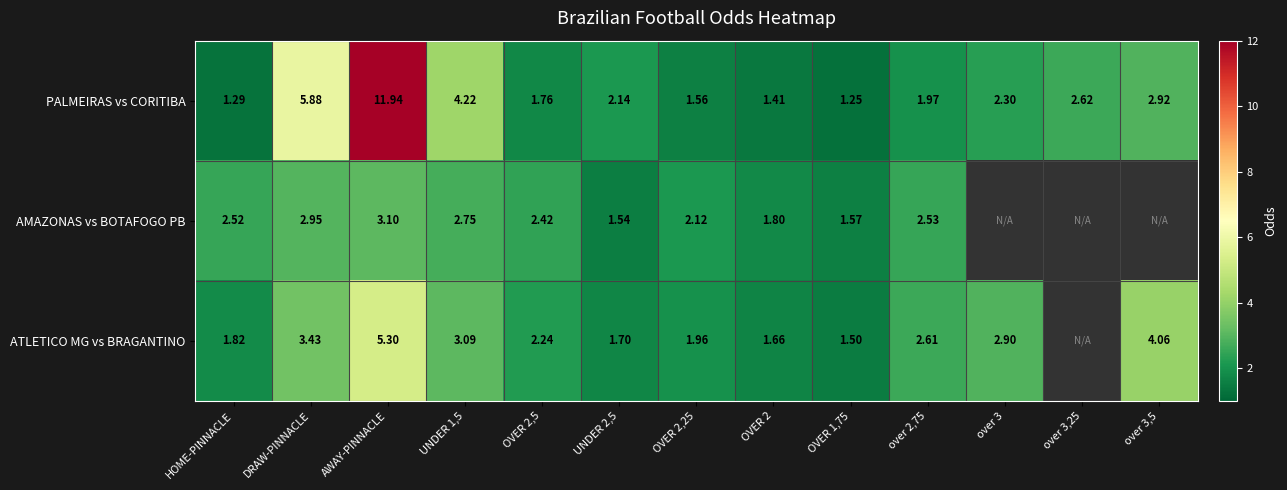

How many series are shown in this chart?

3